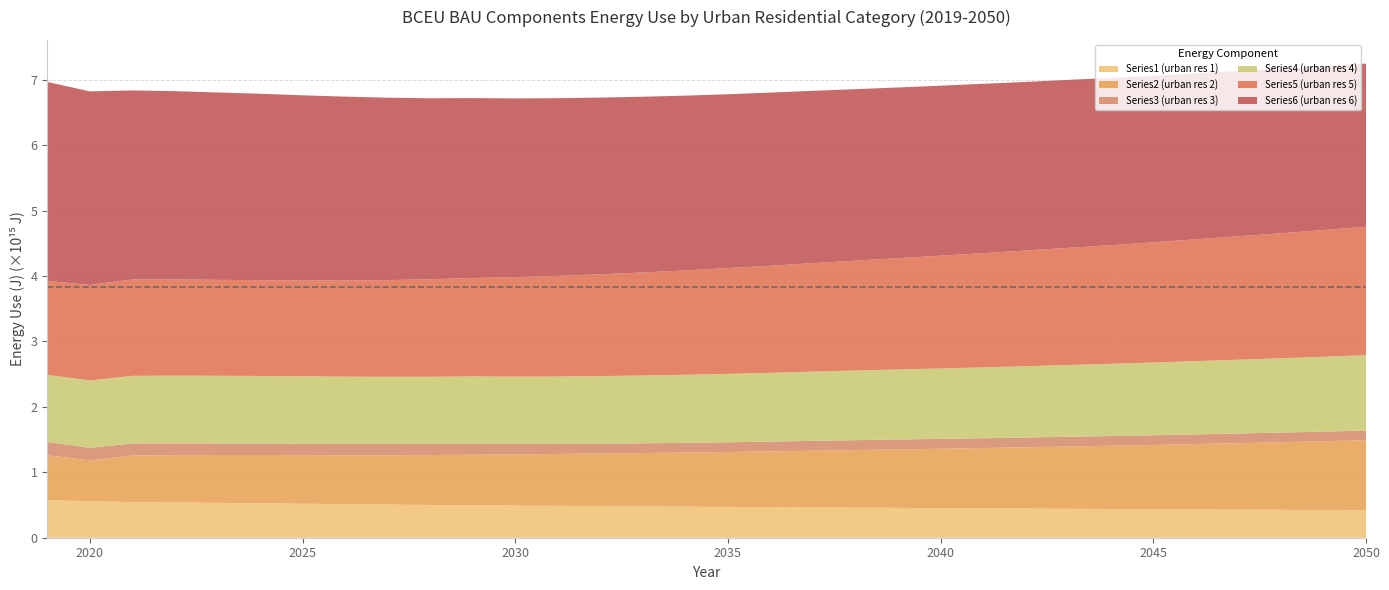

Reading left to right, extract all data points from this chart.

Series1 (urban res 1): 570800000000000	560300000000000	543400000000000	538600000000000	532700000000000	526400000000000	519600000000000	512600000000000	506300000000000	500800000000000	495900000000000	491300000000000	487100000000000	483000000000000	478800000000000	474400000000000	470700000000000	467100000000000	463600000000000	459900000000000	456100000000000	452600000000000	449100000000000	445700000000000	442500000000000	439000000000000	435700000000000	432500000000000	429600000000000	426500000000000	423900000000000	421200000000000
Series2 (urban res 2): 688800000000000	622800000000000	713400000000000	724400000000000	731600000000000	738200000000000	743700000000000	749000000000000	755400000000000	763100000000000	772500000000000	782700000000000	793600000000000	805100000000000	816200000000000	827400000000000	839800000000000	853000000000000	866800000000000	880300000000000	893800000000000	907800000000000	922300000000000	937200000000000	952000000000000	966900000000000	982600000000000	999400000000000	1016000000000000	1033000000000000	1051000000000000	1069000000000000
Series3 (urban res 3): 205100000000000	191300000000000	184800000000000	180700000000000	177500000000000	175500000000000	173900000000000	172400000000000	171300000000000	170600000000000	170500000000000	160700000000000	153600000000000	149600000000000	148600000000000	148300000000000	148700000000000	149600000000000	150500000000000	151400000000000	152300000000000	150800000000000	149700000000000	149100000000000	148800000000000	148500000000000	148200000000000	148100000000000	147900000000000	147800000000000	147700000000000	147800000000000
Series4 (urban res 4): 1025000000000000	1030000000000000	1033000000000000	1034000000000000	1034000000000000	1033000000000000	1031000000000000	1028000000000000	1027000000000000	1026000000000000	1027000000000000	1028000000000000	1030000000000000	1033000000000000	1037000000000000	1041000000000000	1046000000000000	1051000000000000	1058000000000000	1064000000000000	1070000000000000	1076000000000000	1083000000000000	1090000000000000	1097000000000000	1104000000000000	1112000000000000	1120000000000000	1128000000000000	1136000000000000	1144000000000000	1153000000000000
Series5 (urban res 5): 1437000000000000	1459000000000000	1473000000000000	1470000000000000	1466000000000000	1464000000000000	1463000000000000	1470000000000000	1478000000000000	1490000000000000	1505000000000000	1521000000000000	1538000000000000	1556000000000000	1574000000000000	1595000000000000	1616000000000000	1637000000000000	1659000000000000	1680000000000000	1701000000000000	1724000000000000	1746000000000000	1768000000000000	1791000000000000	1813000000000000	1837000000000000	1862000000000000	1886000000000000	1911000000000000	1937000000000000	1963000000000000
Series6 (urban res 6): 3041000000000000	2960000000000000	2890000000000000	2879000000000000	2865000000000000	2850000000000000	2832000000000000	2811000000000000	2789000000000000	2768000000000000	2750000000000000	2732000000000000	2717000000000000	2702000000000000	2687000000000000	2672000000000000	2658000000000000	2647000000000000	2634000000000000	2622000000000000	2610000000000000	2599000000000000	2589000000000000	2578000000000000	2568000000000000	2558000000000000	2547000000000000	2537000000000000	2526000000000000	2516000000000000	2505000000000000	2494000000000000